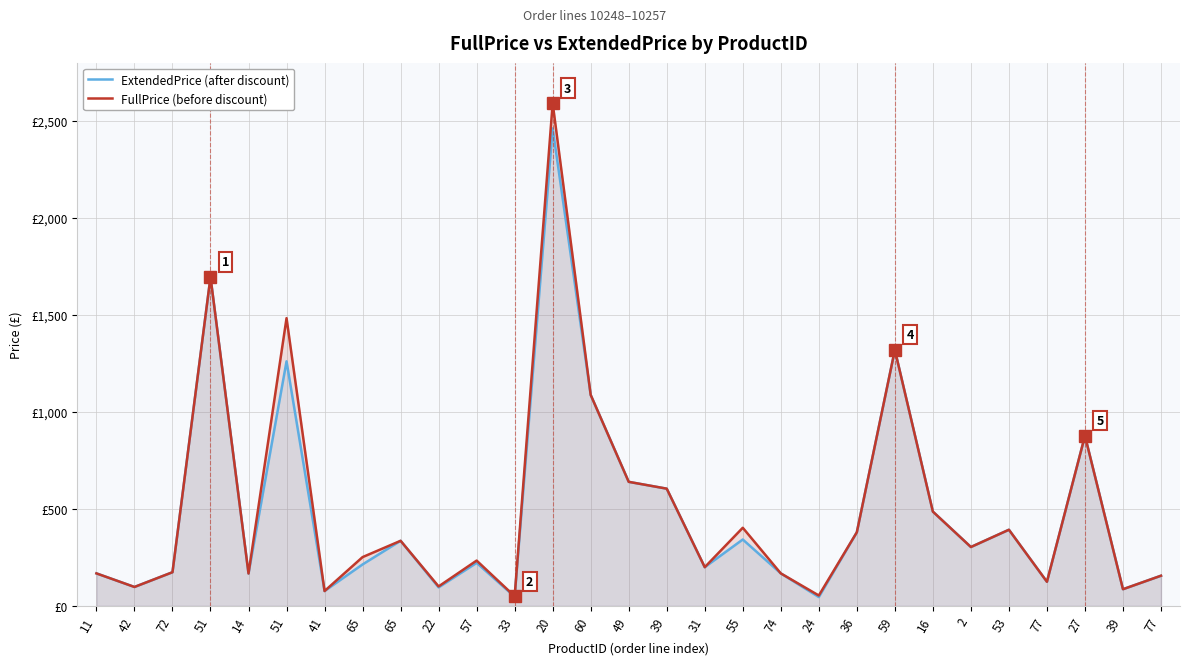

Count the number of categories in the chart.

29